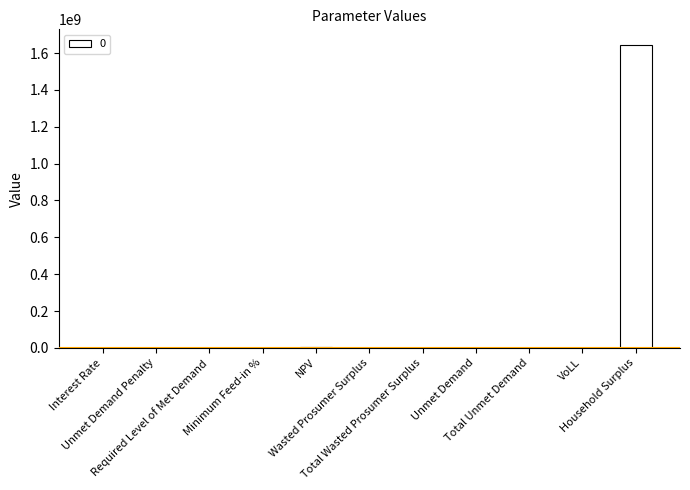

What is the change in value from Unmet Demand Penalty to Total Wasted Prosumer Surplus?

+1346.5